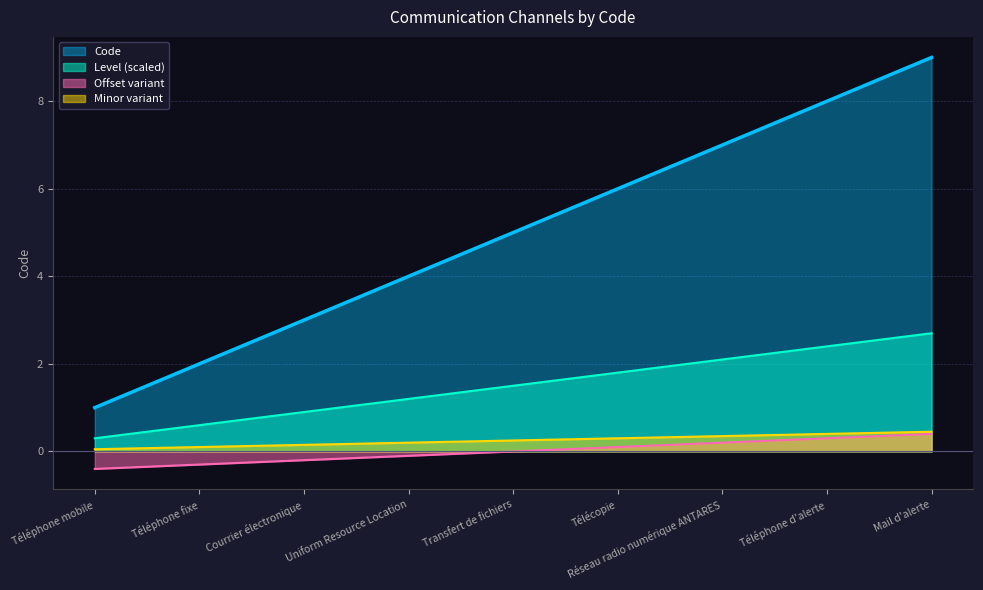

What is the difference between the maximum and minimum values?

8